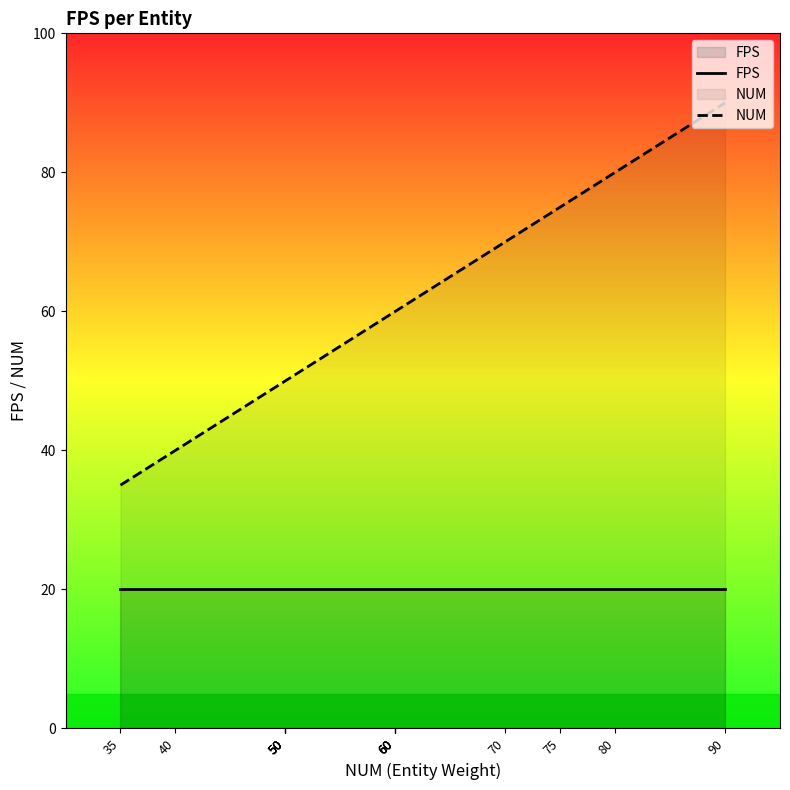

The value of FPS at 60 is 32. True or false?

False